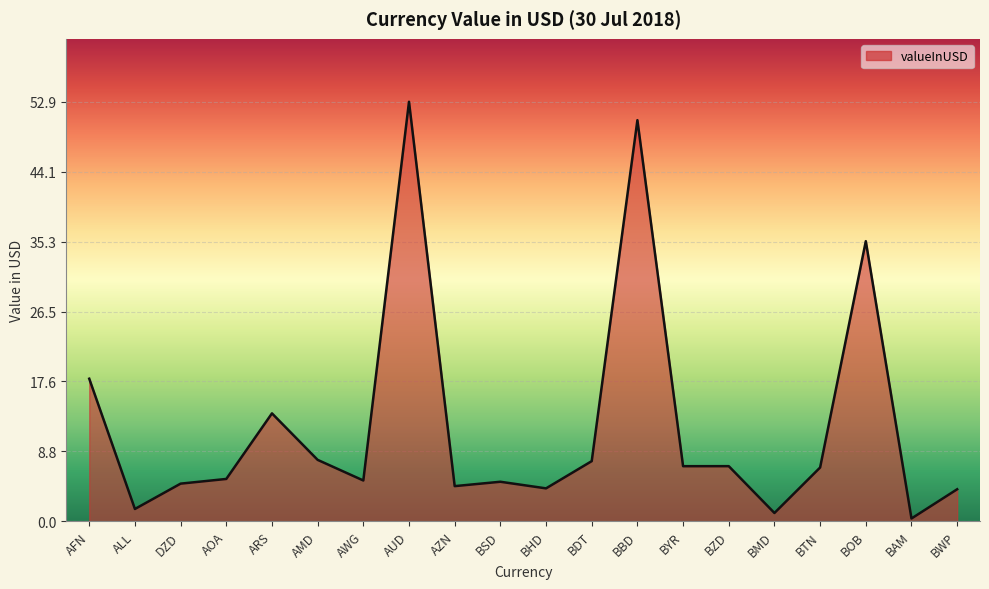

What position from the left is AUD?

8